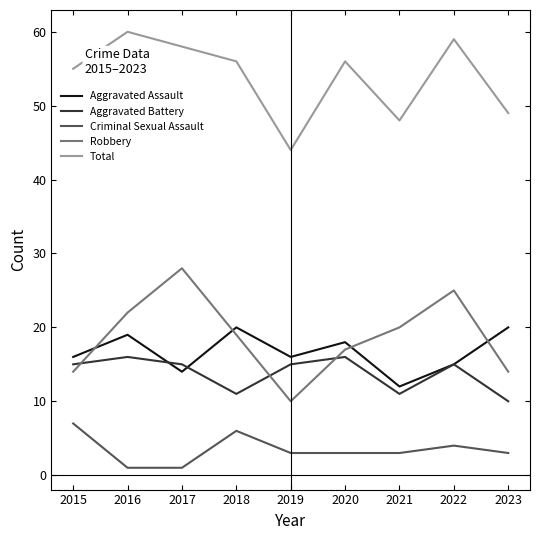

True or false: Criminal Sexual Assault and Aggravated Assault intersect in this chart.

False